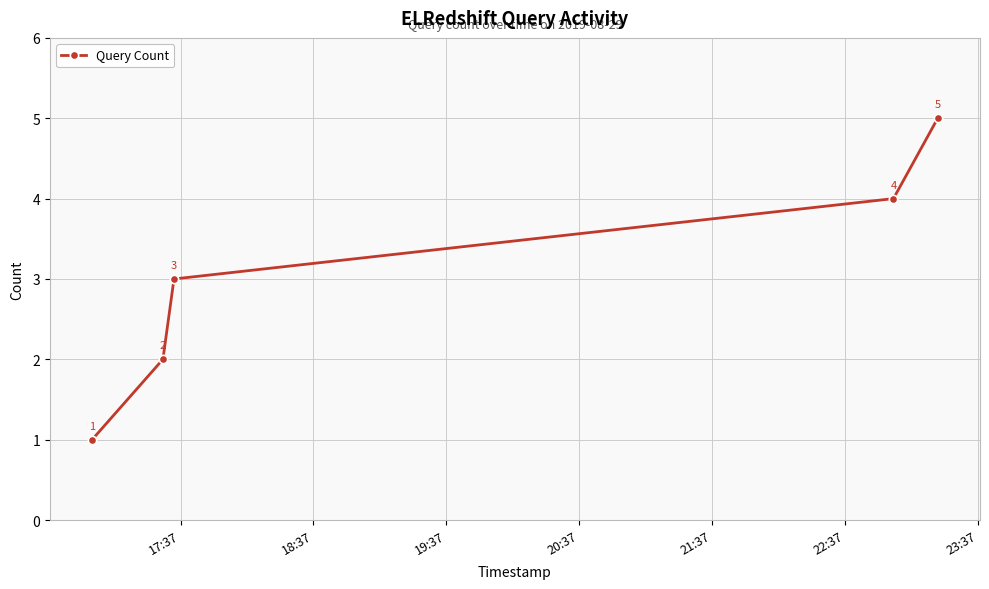

What is the value of the 5th point from the left?

5